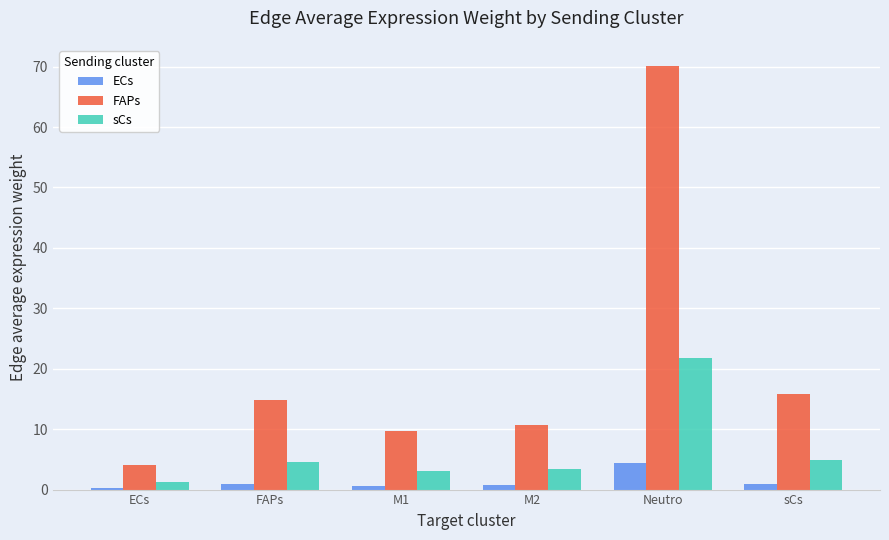

What is the difference between the maximum and minimum values in the ECs series?

4.2